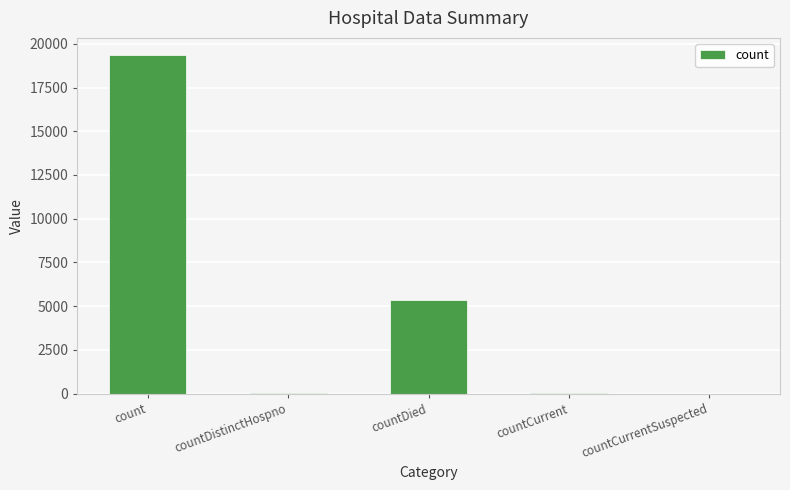

What is the greatest value displayed?

19369